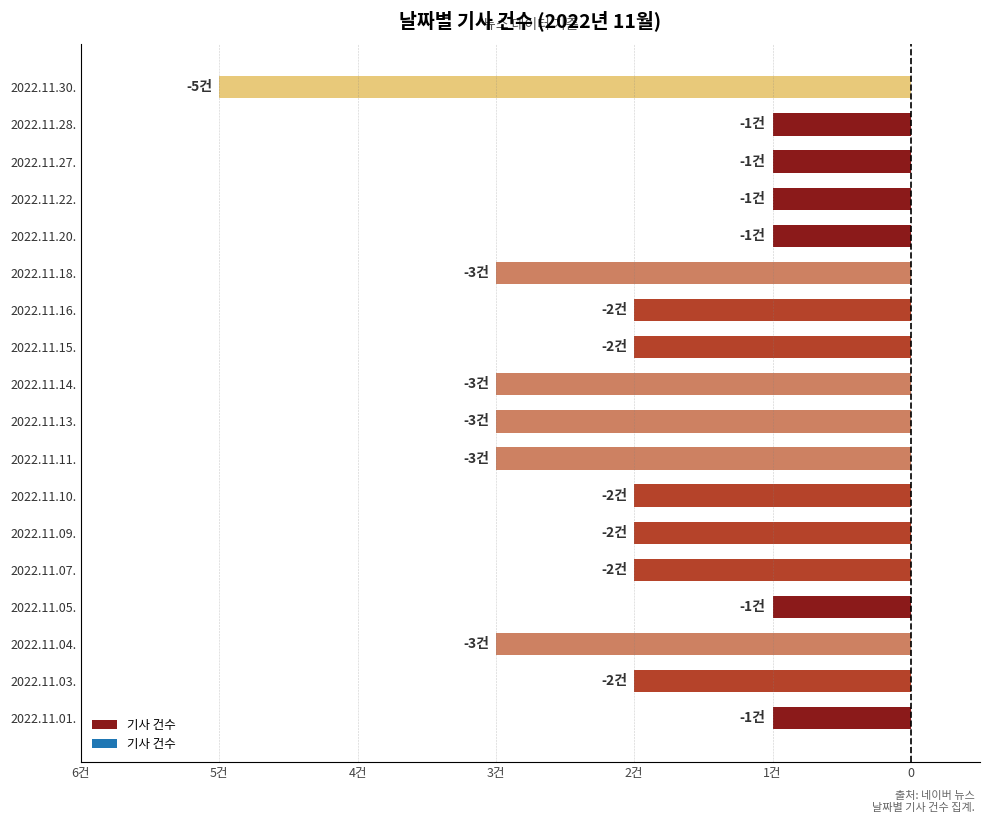

What is the minimum value shown in the chart?

-5